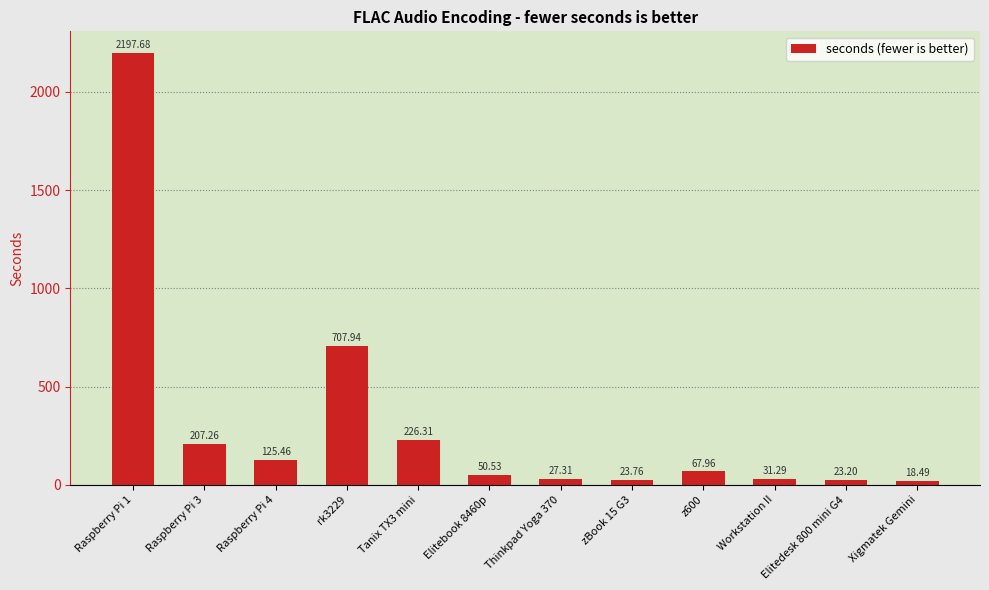

What is the label of the 7th bar from the right?

Elitebook 8460p